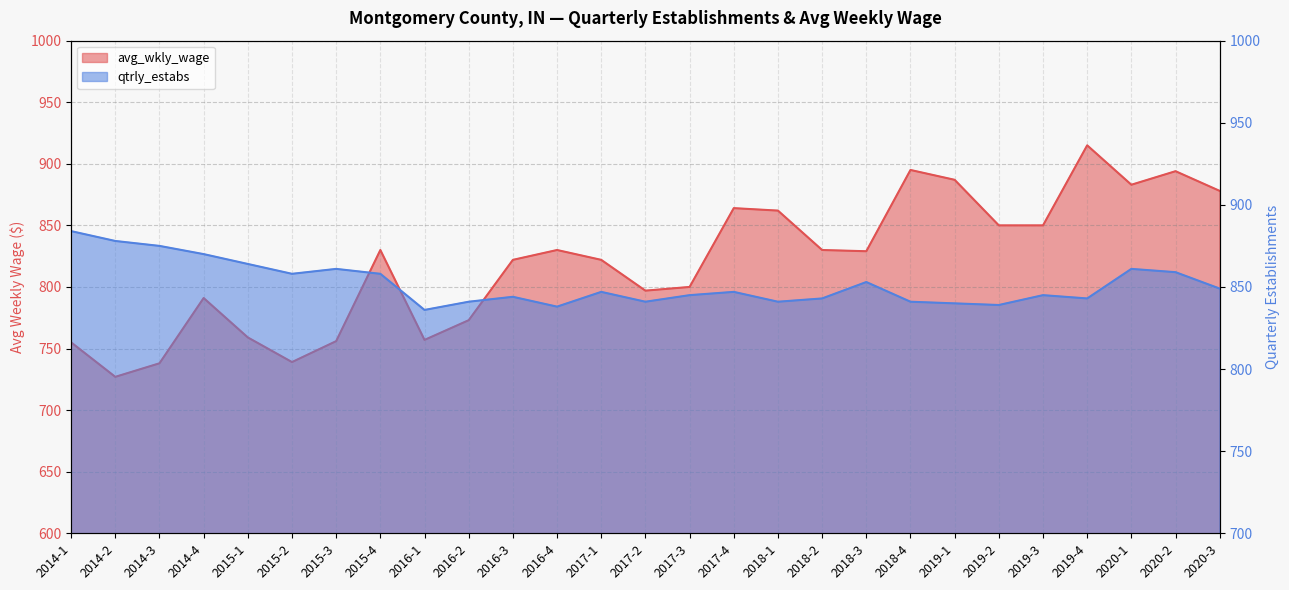

Which series ends up on top after the final intersection of qtrly_estabs and avg_wkly_wage?

avg_wkly_wage